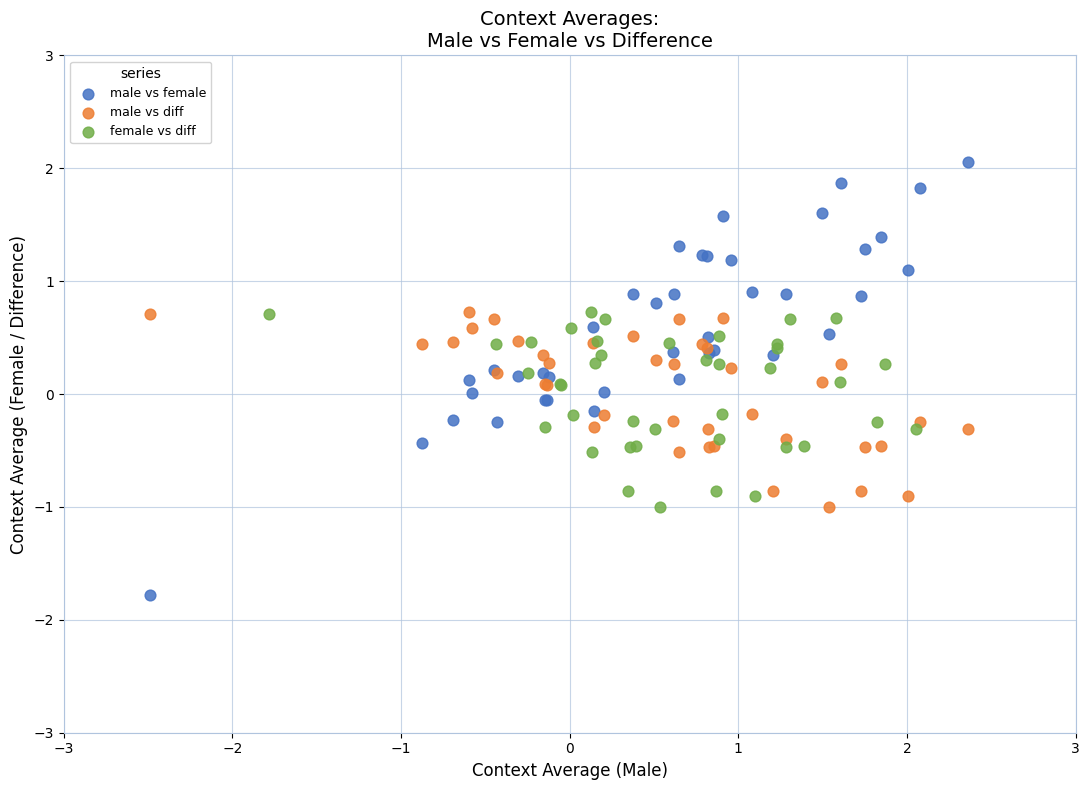

Which series contains the highest Y value?

male vs female